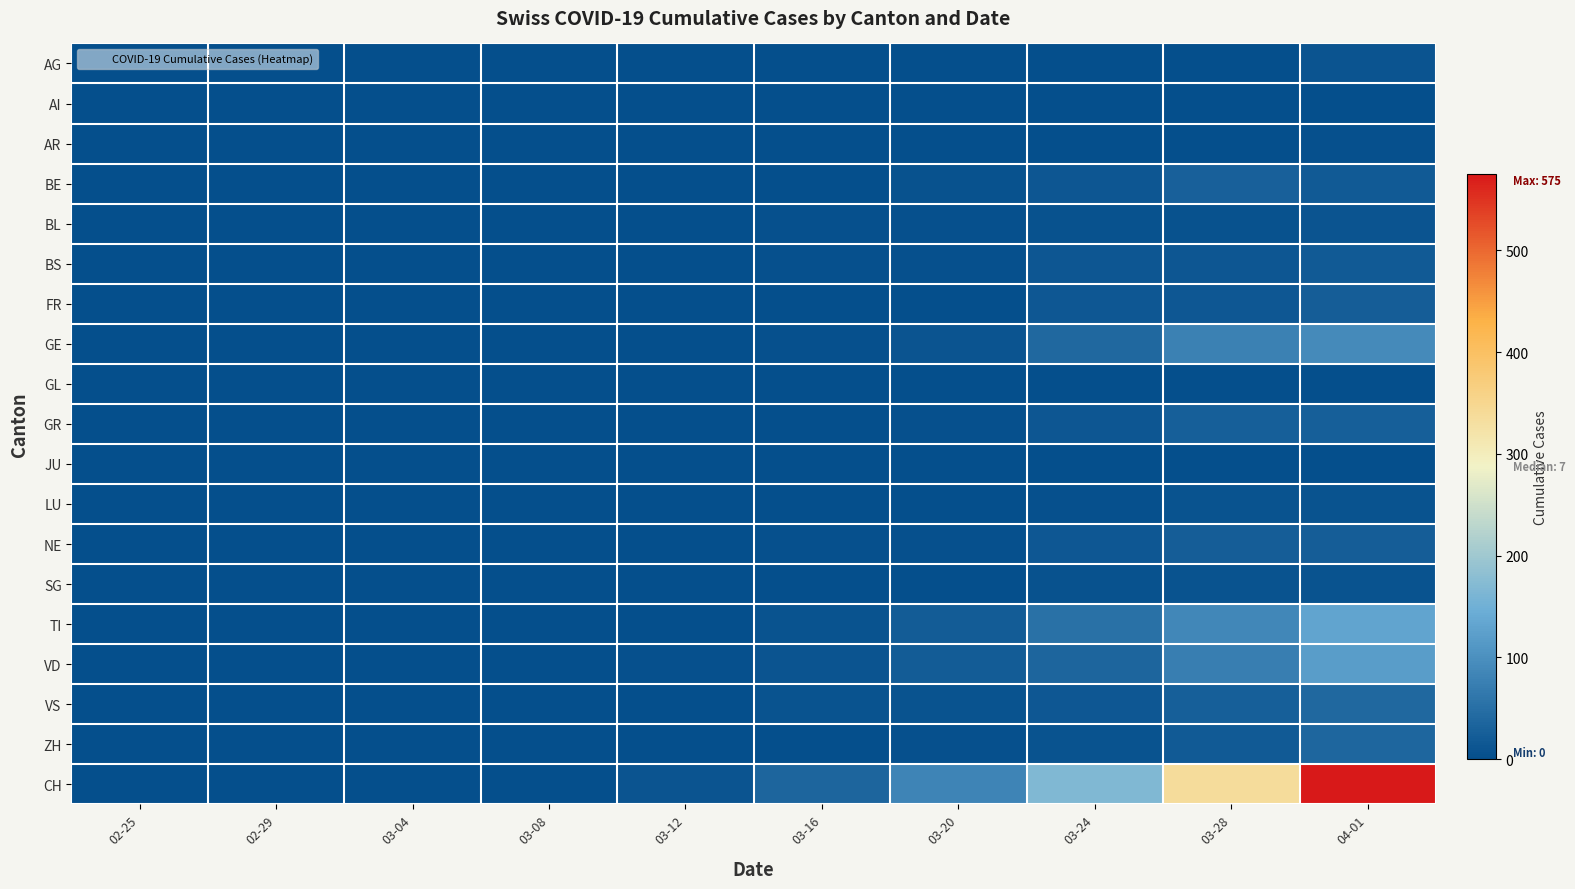

What is the difference between the highest and lowest values at 03-08?

2